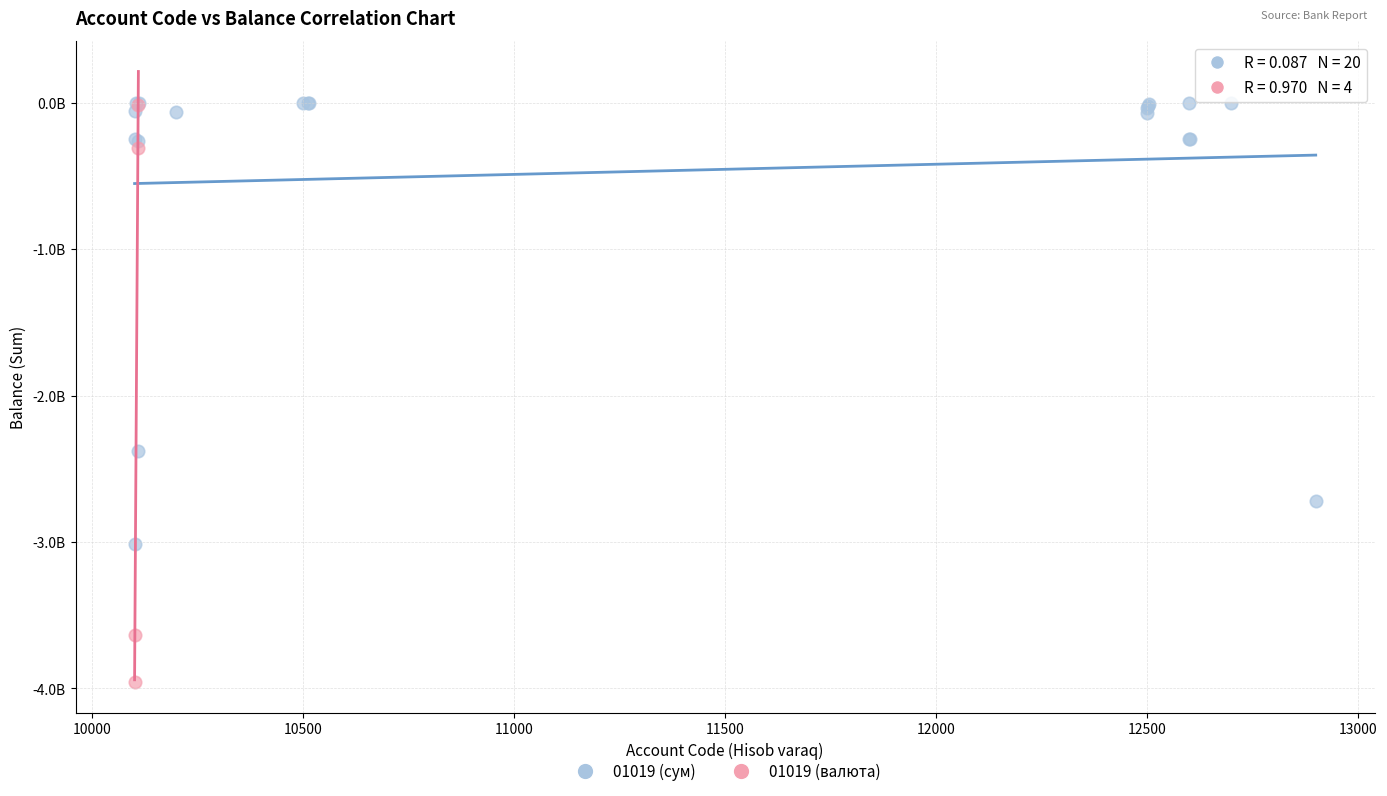

Which series reaches the minimum Y coordinate?

01019 (валюта)